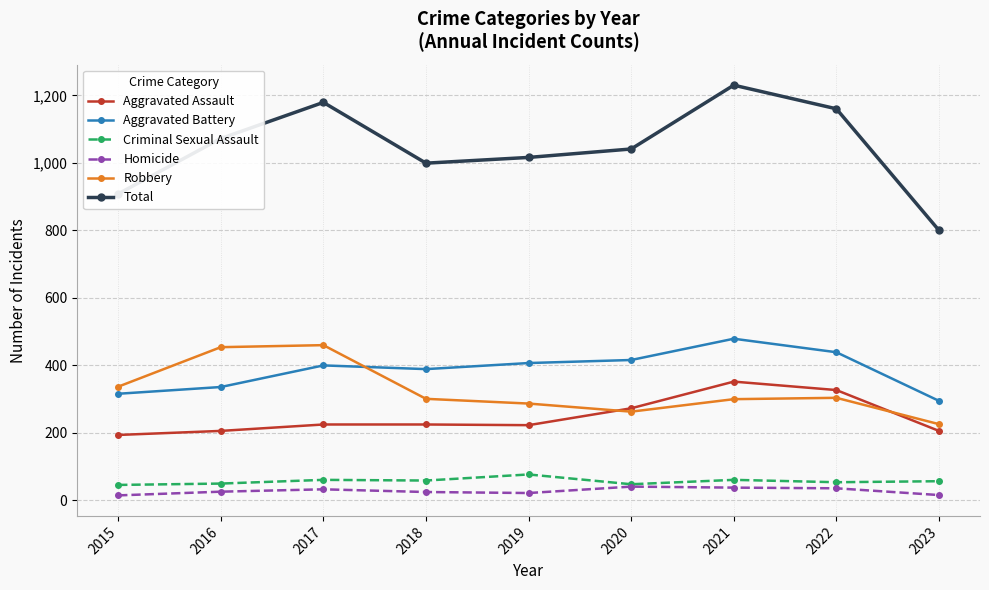

Which series has the widest spread of values?

Total